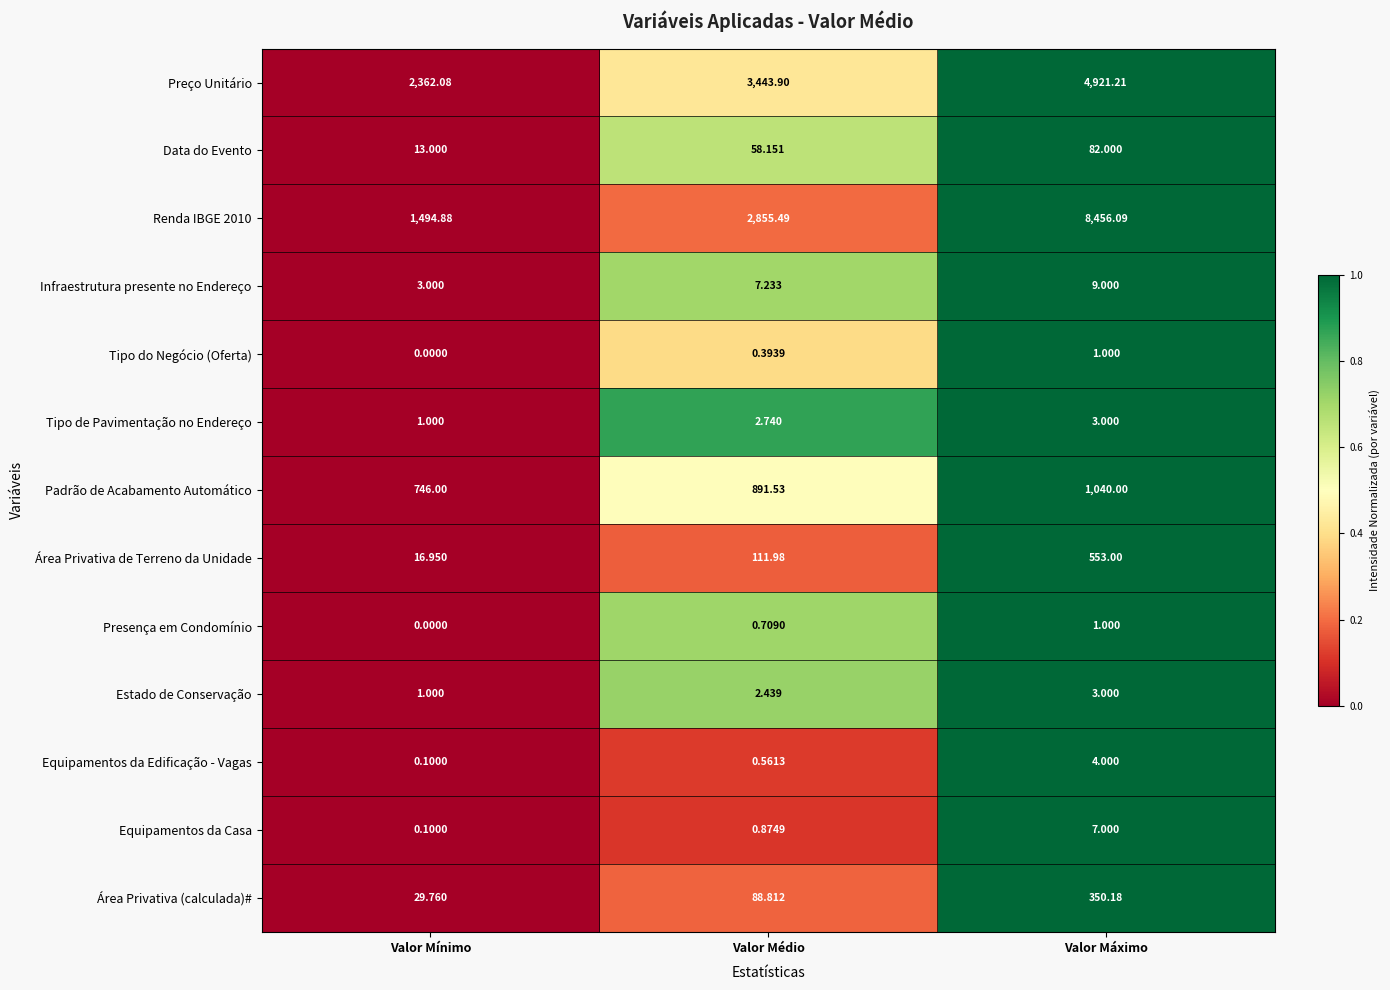

At which category does the chart reach its peak across all series?

Valor Máximo